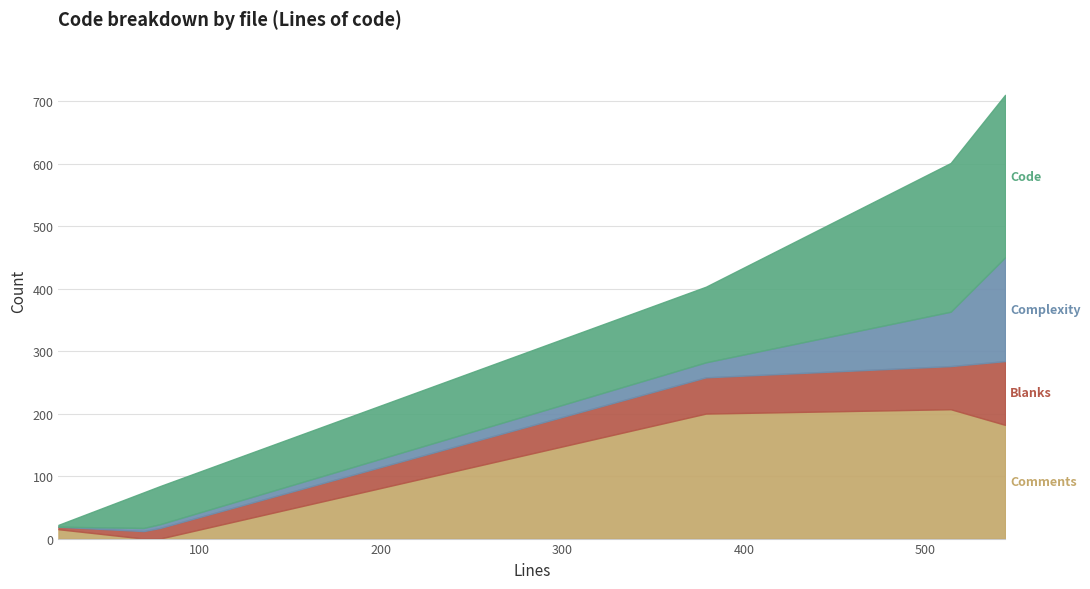

Does the chart display data point markers on the line(s)?

No